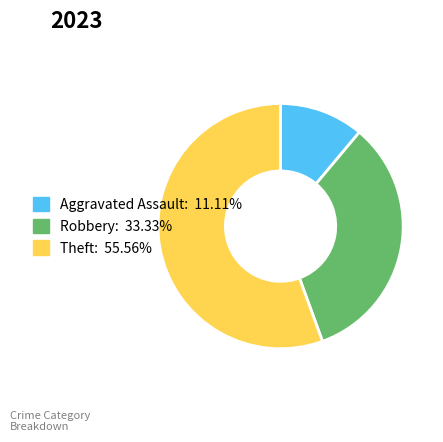

Combined, do Theft and Robbery account for over 50%?

Yes